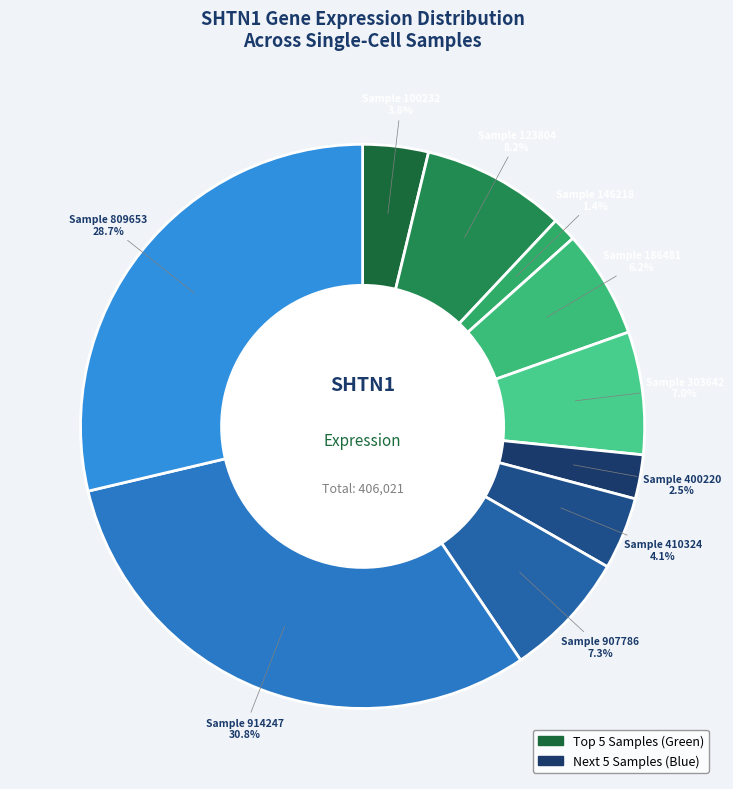

How many slices are in this pie chart?

10